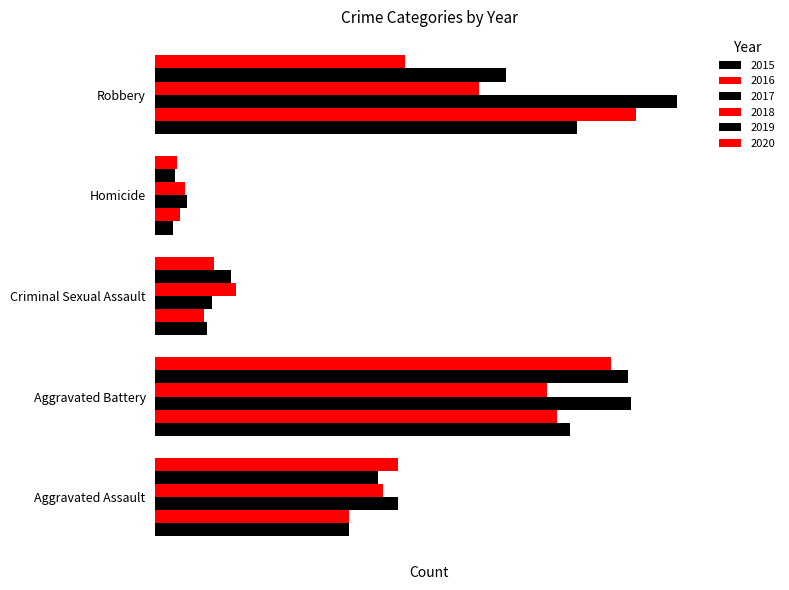

Which series has the widest spread of values?

2017